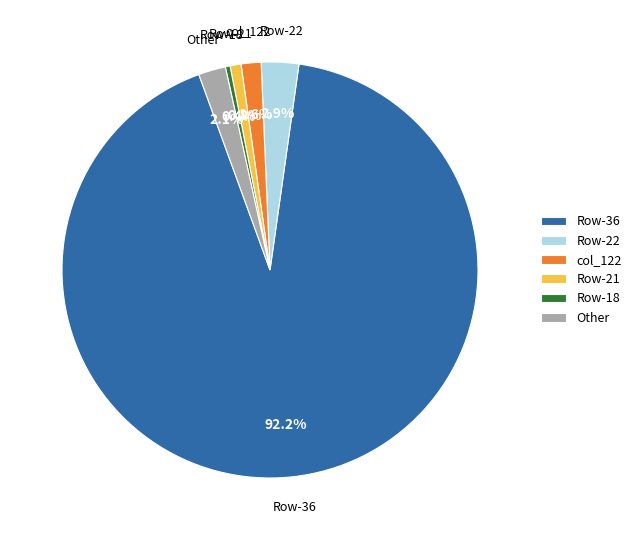

Between Row-21 and Other, which is larger?

Other